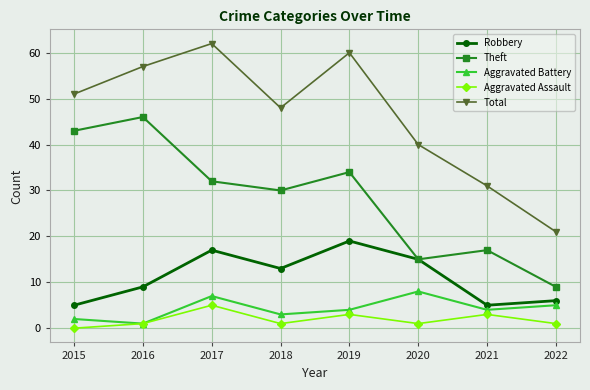

What is the maximum value shown in the chart?

62